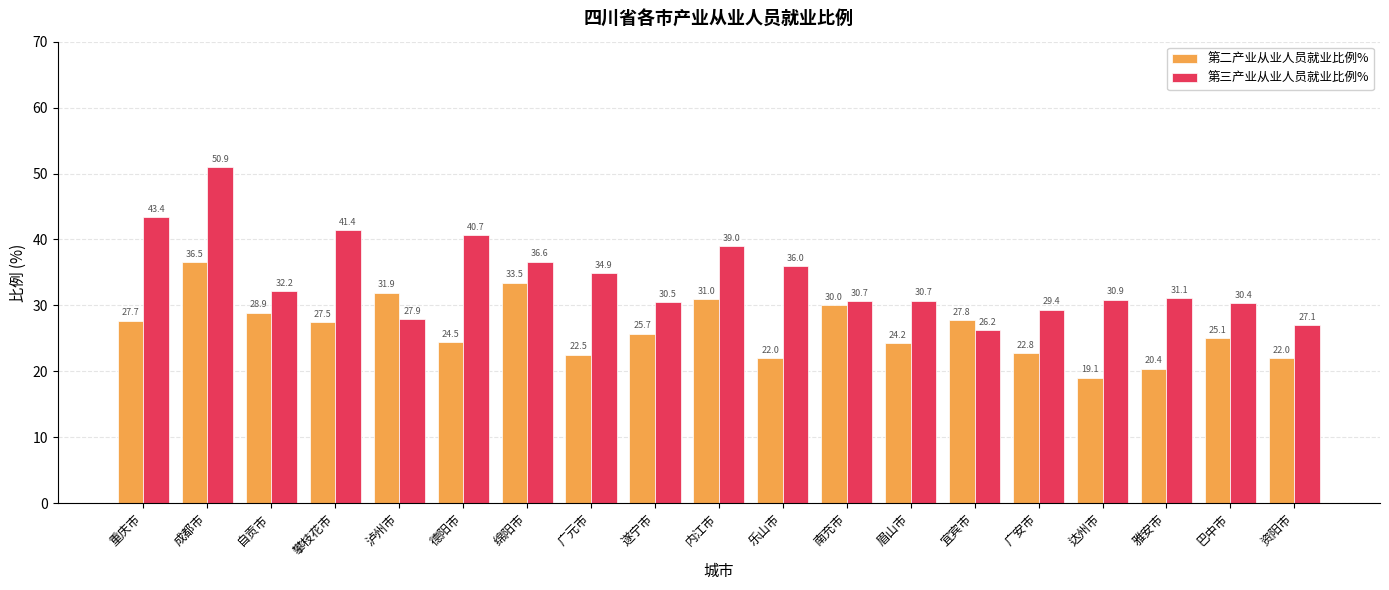

Which series has the widest spread of values?

第三产业从业人员就业比例%